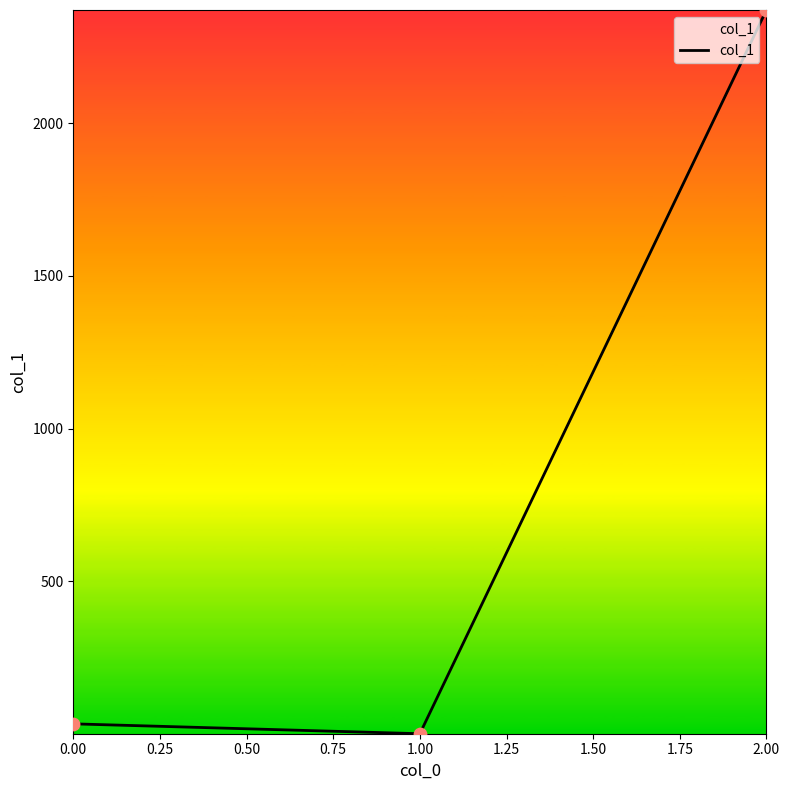

What is the average value?

801.7